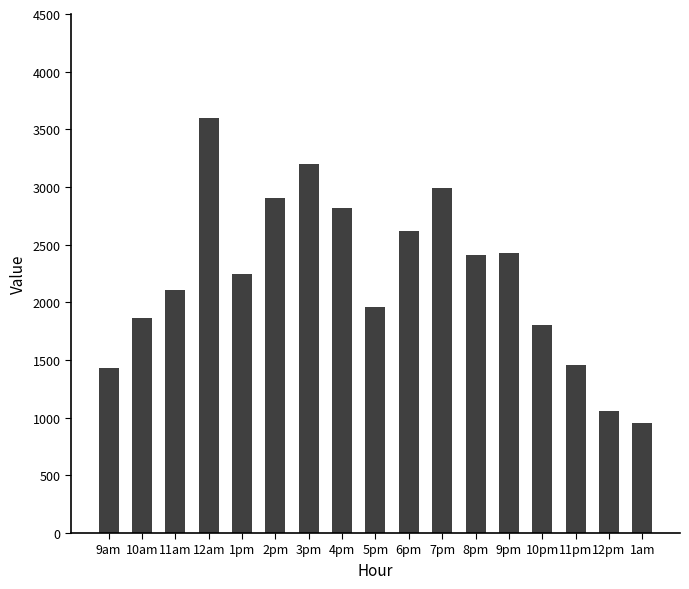

What is the difference between the maximum and minimum values?

2649.5